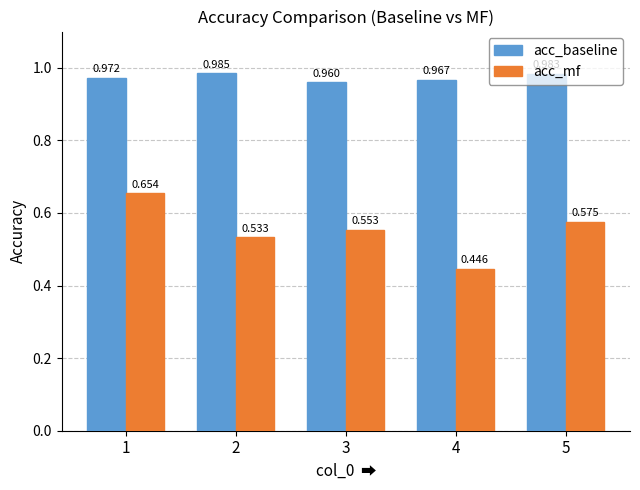

Between 1 and 2, which series saw the biggest shift?

acc_mf